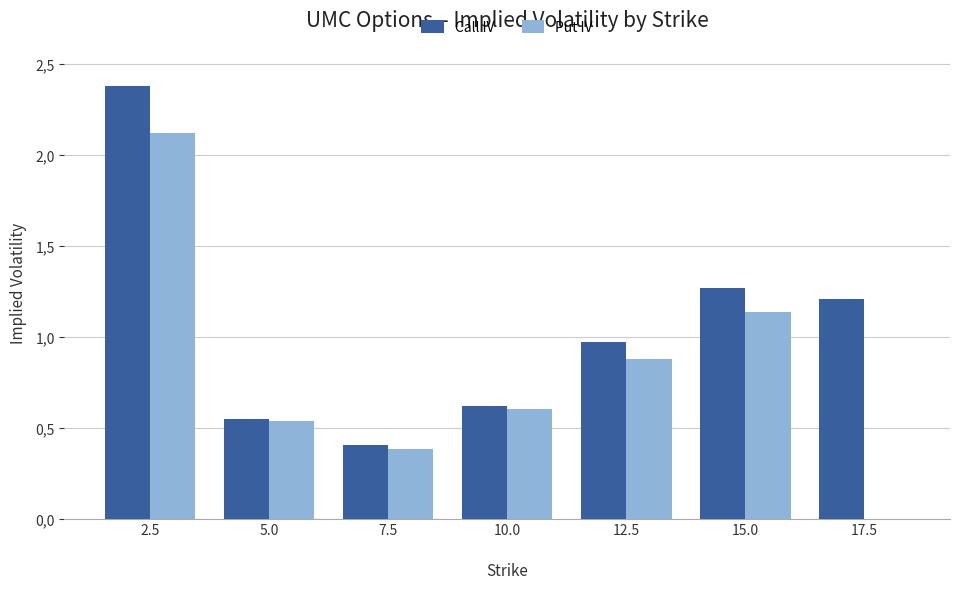

What are all the series names shown in the legend?

Call IV, Put IV